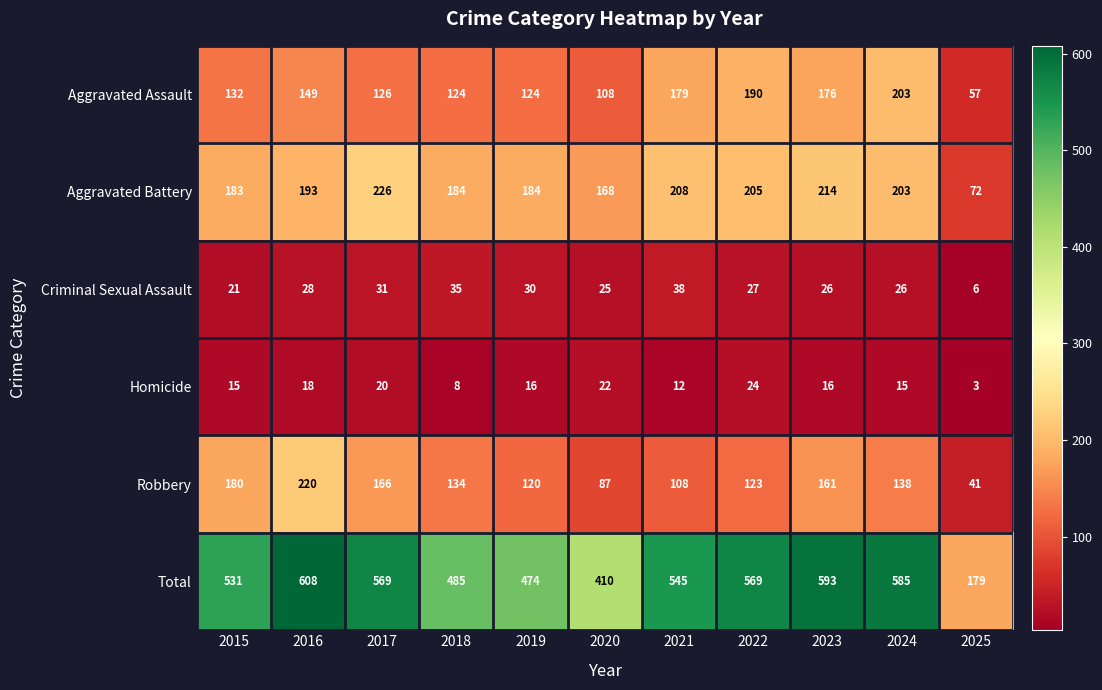

At 2016, list the series in order from smallest to largest.

Homicide, Criminal Sexual Assault, Aggravated Assault, Aggravated Battery, Robbery, Total